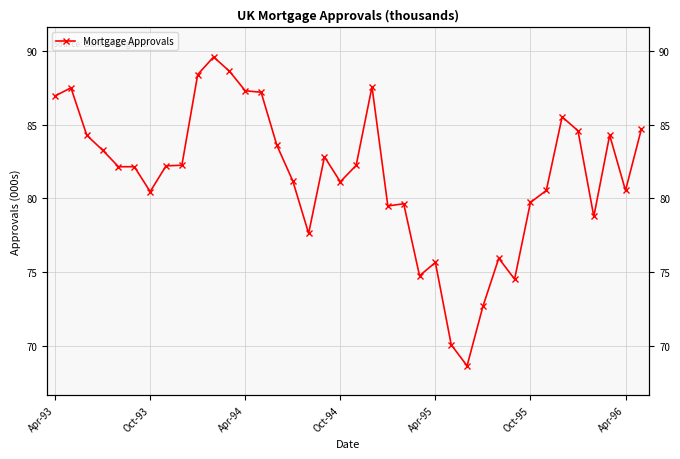

Does the chart have visible grid lines?

Yes